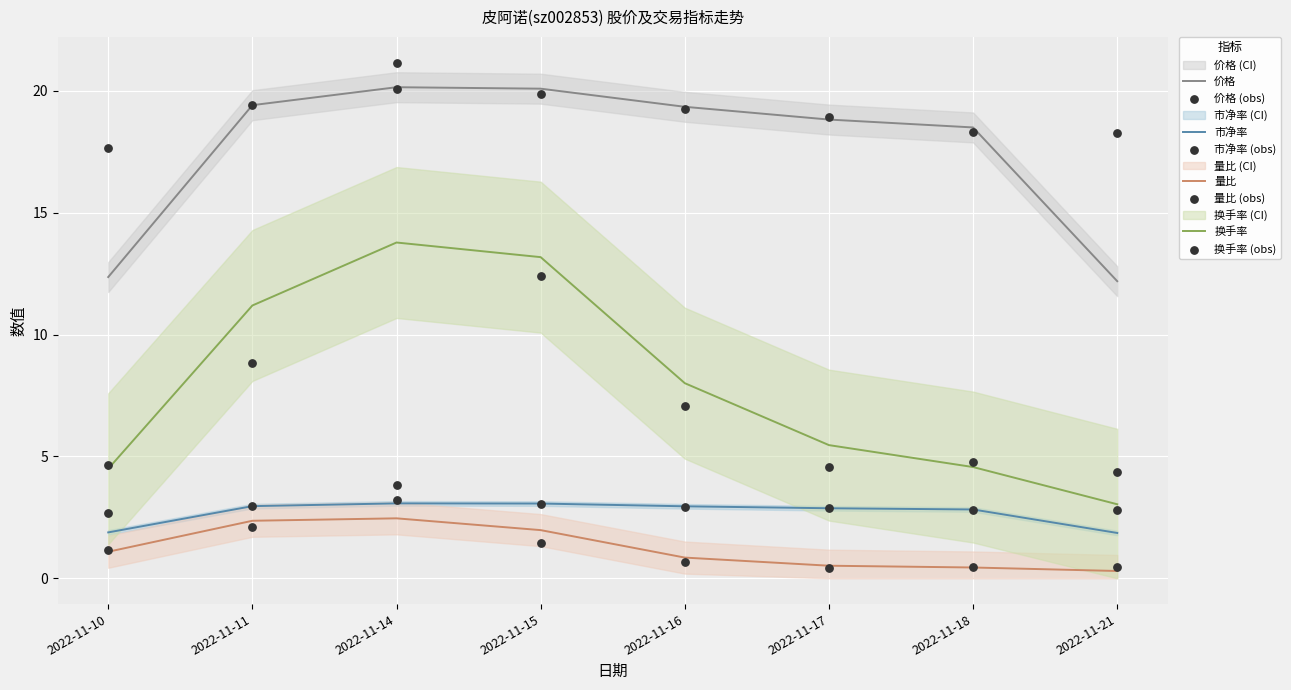

Which series contains the highest Y value?

价格